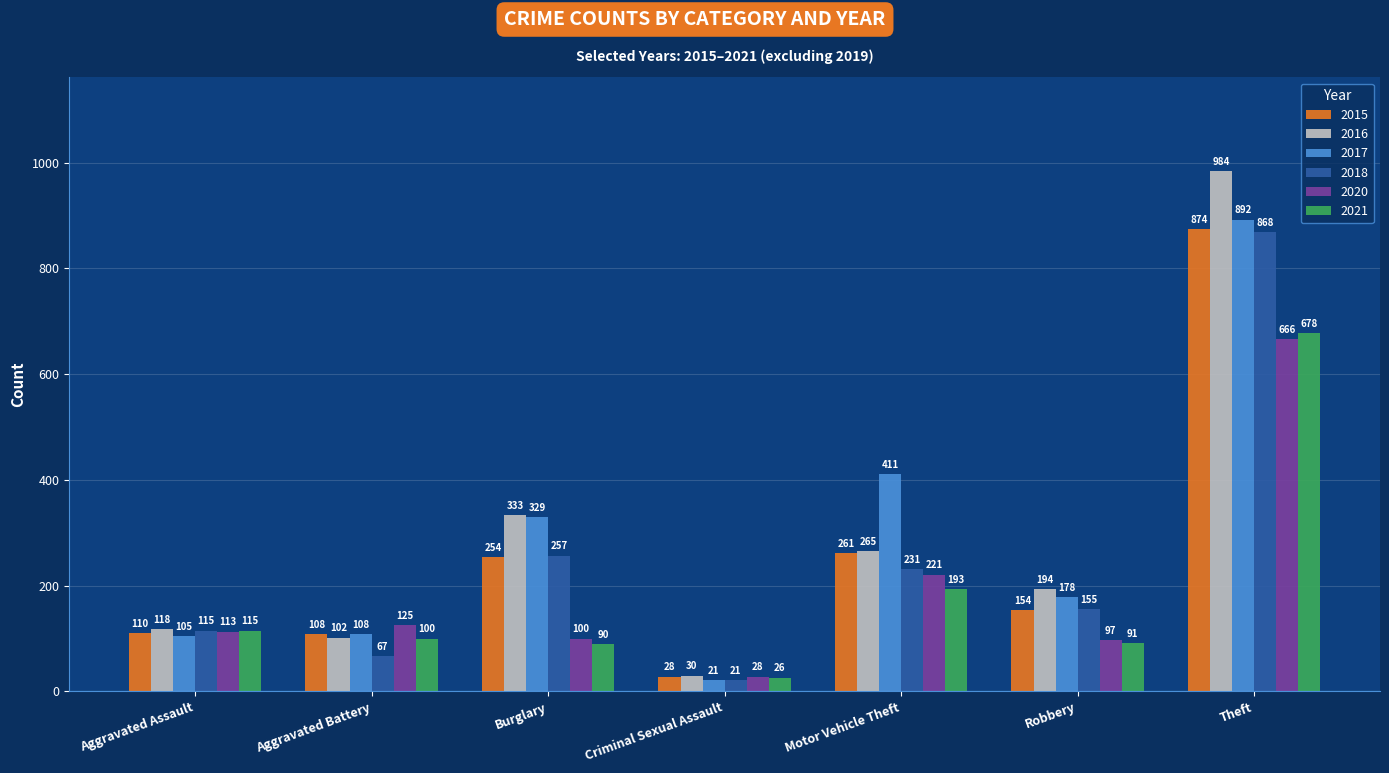

What is the value of the 2020 bar at the 7th from the left?

666